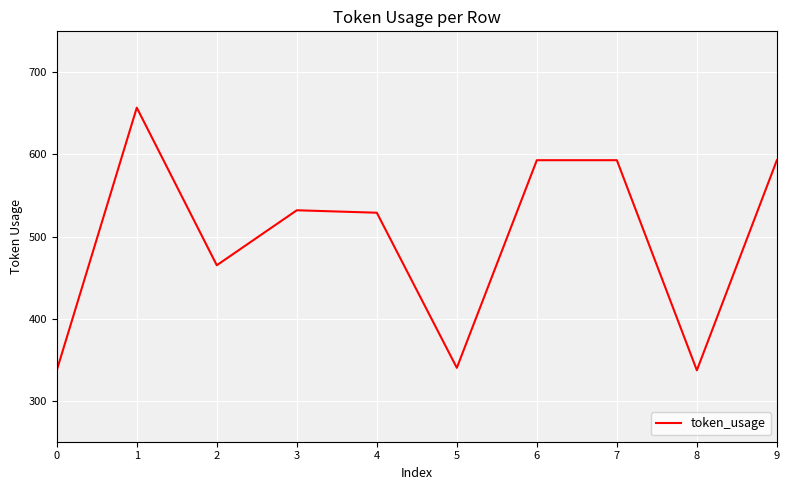

What is the change in value from 4 to 8?

-192